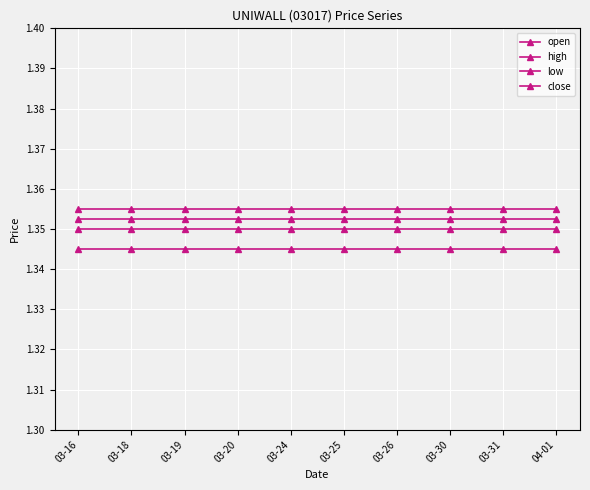

What is the maximum value for low?

1.3